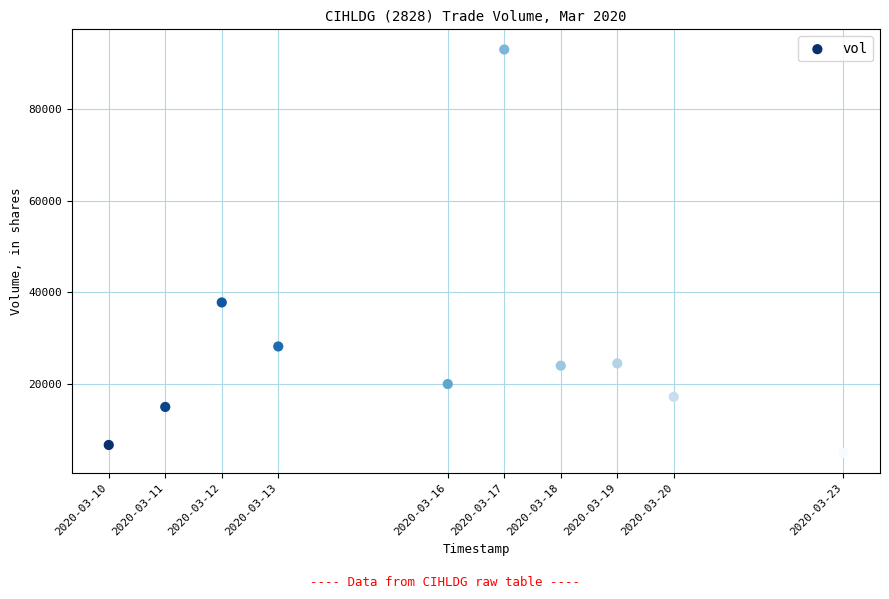

What is the average Y value?

27140